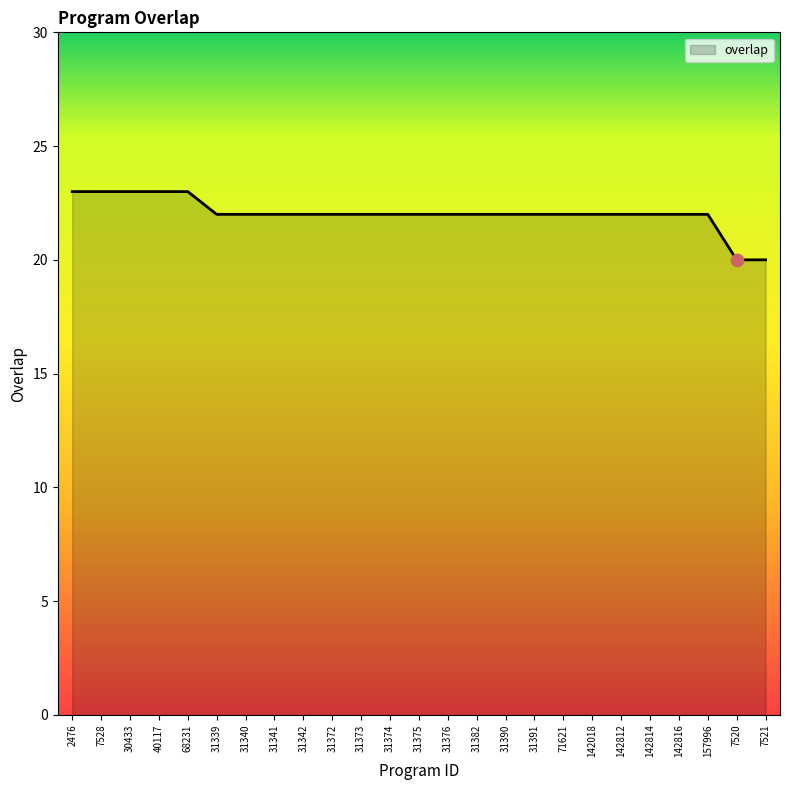

What is the ratio of the value at 31382 to the value at 40117?

1.0